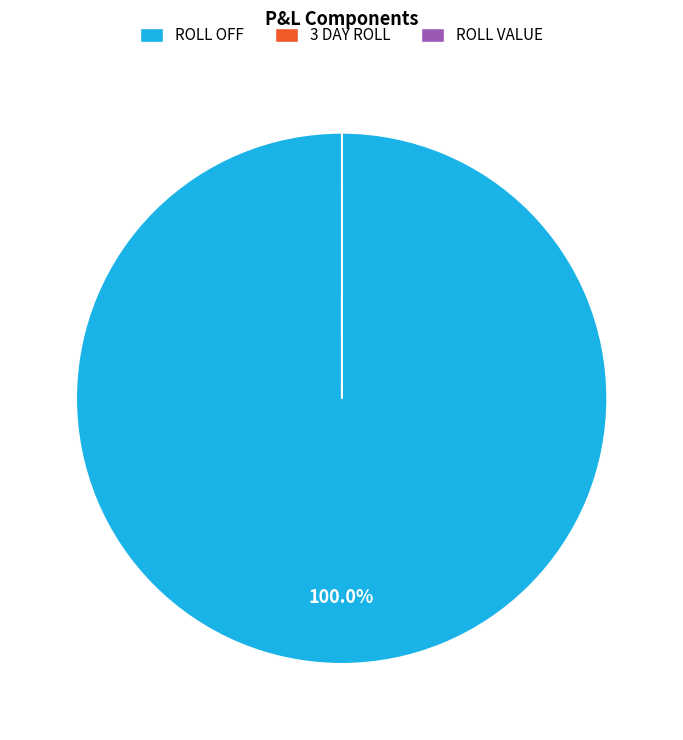

Which category has the biggest portion of the pie?

ROLL OFF